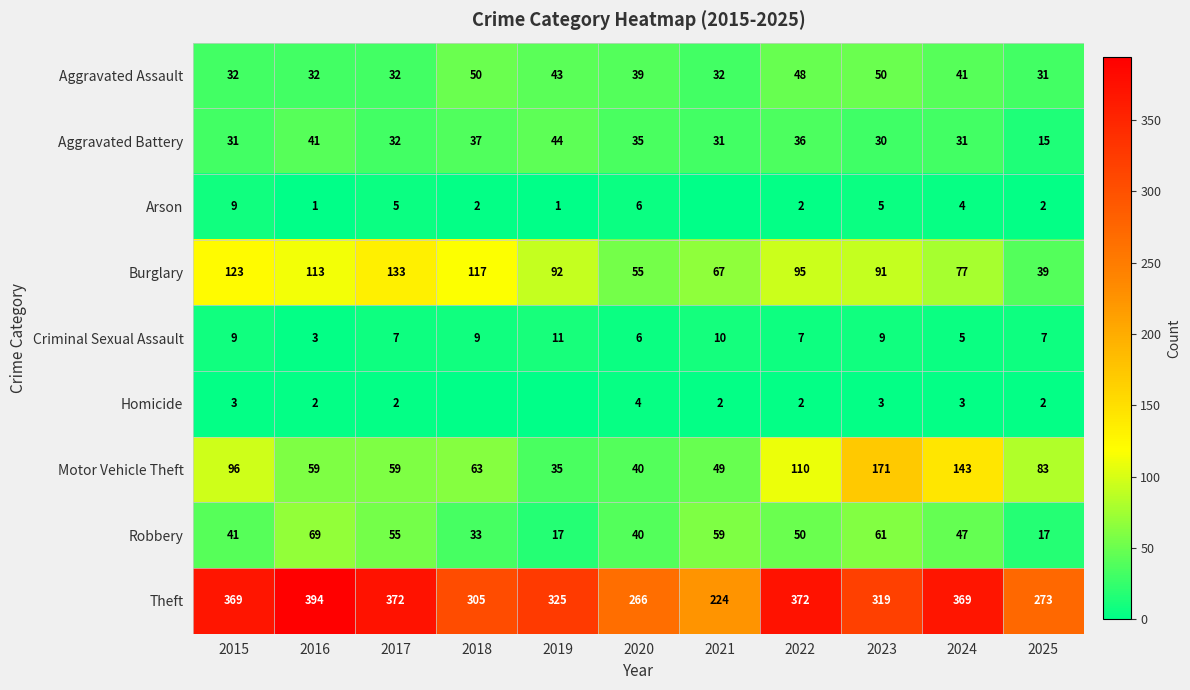

The value of Criminal Sexual Assault at 2021 is 10. True or false?

True